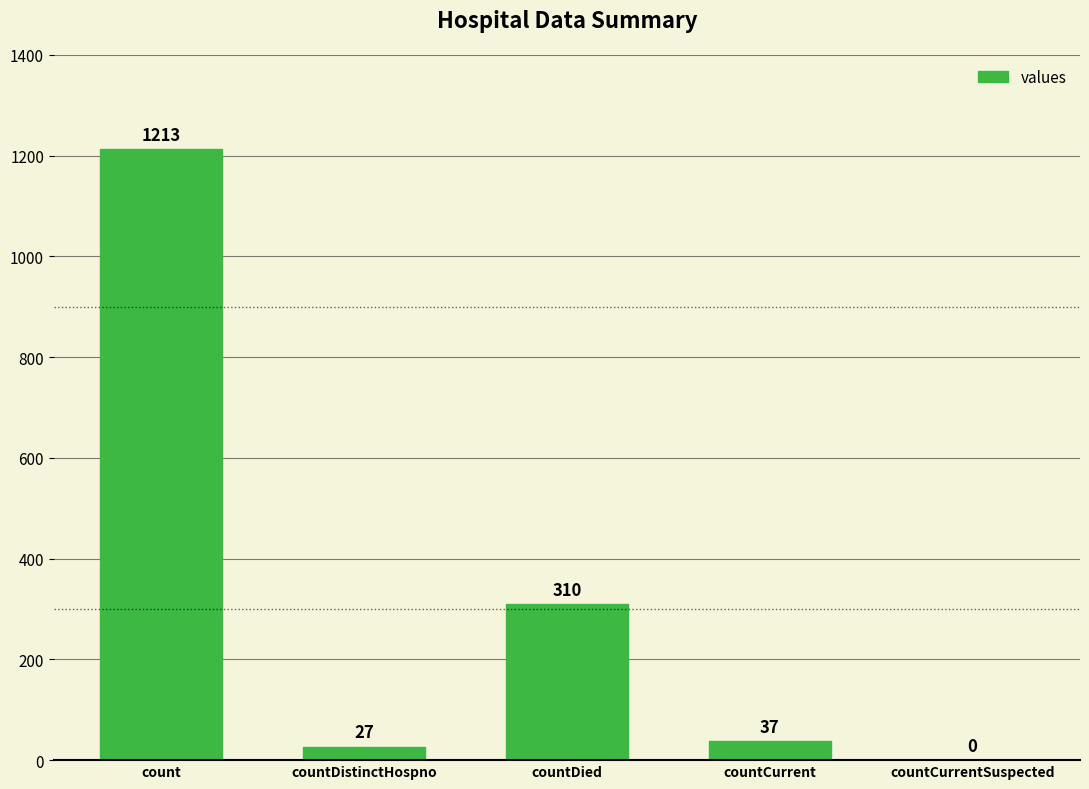

What is the greatest value displayed?

1213